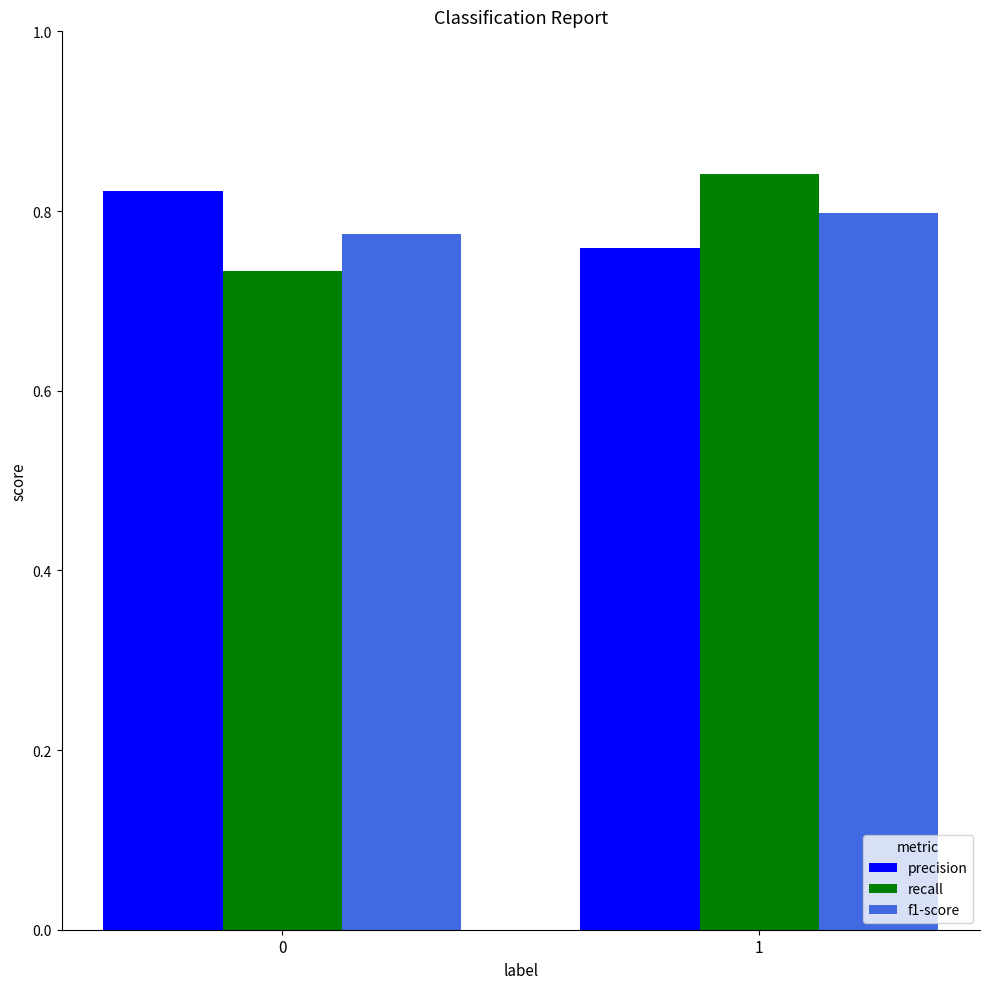

What is the sum of the f1-score values at 0 and 1?

1.6